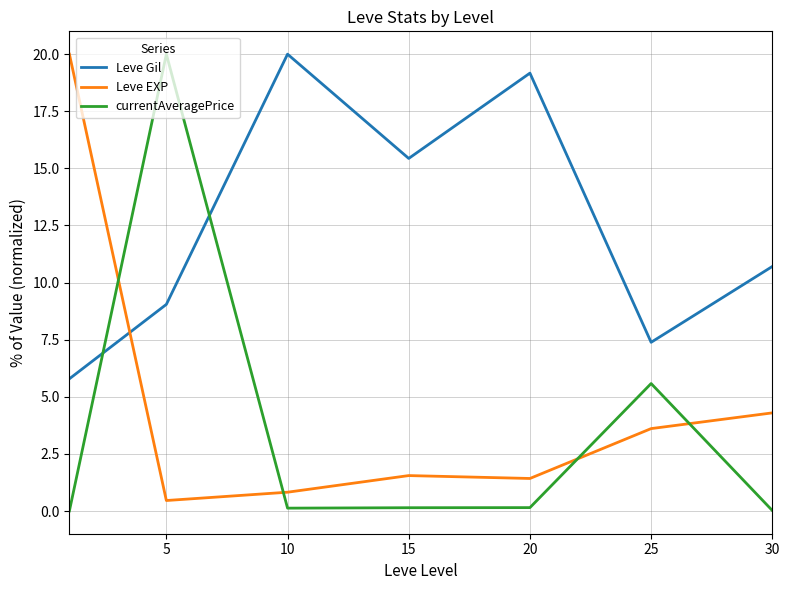

How many times do Leve EXP and Leve Gil cross each other?

1